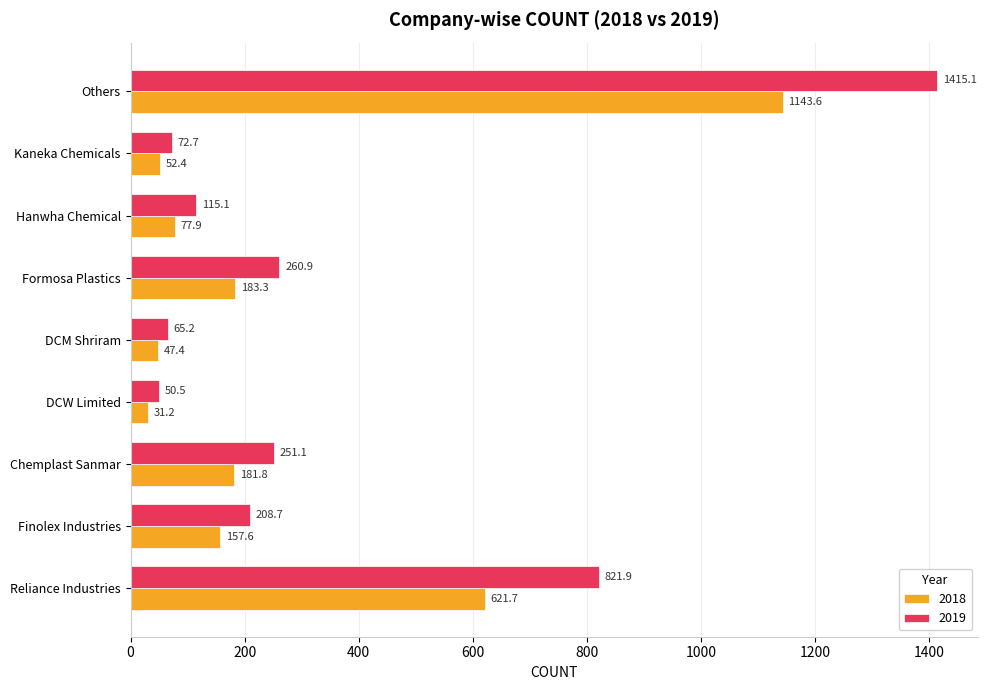

How many categories are shown in the chart?

9